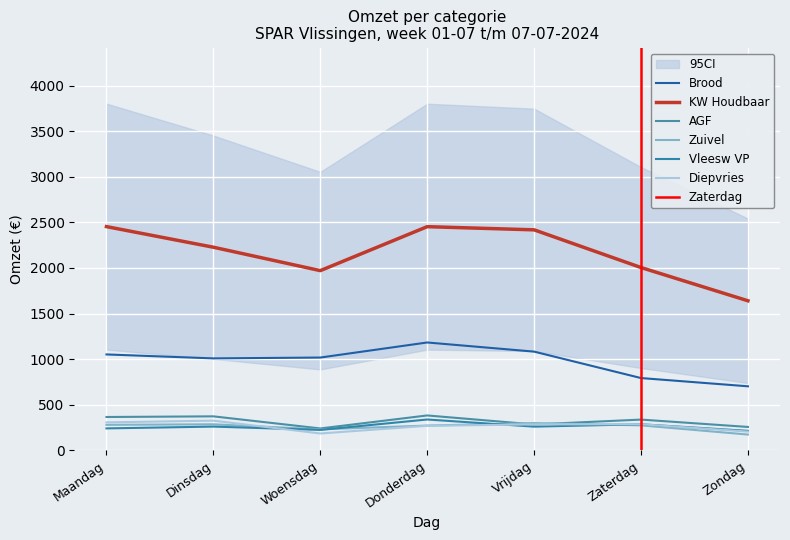

What position from the right is Zaterdag?

2